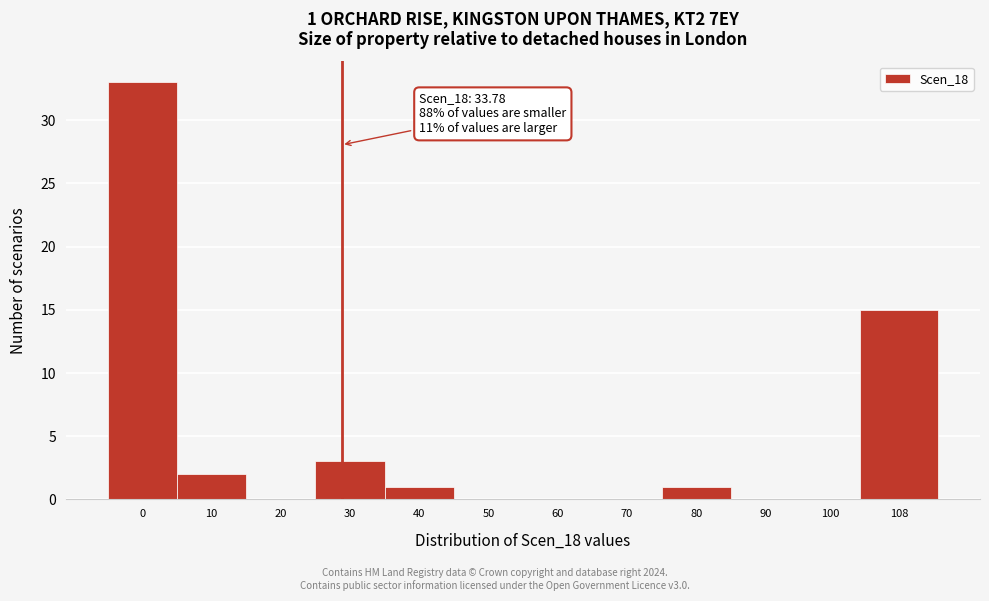

Reading left to right, extract all data points from this chart.

0=33	10=2	20=0	30=3	40=1	50=0	60=0	70=0	80=1	90=0	100=0	108=15